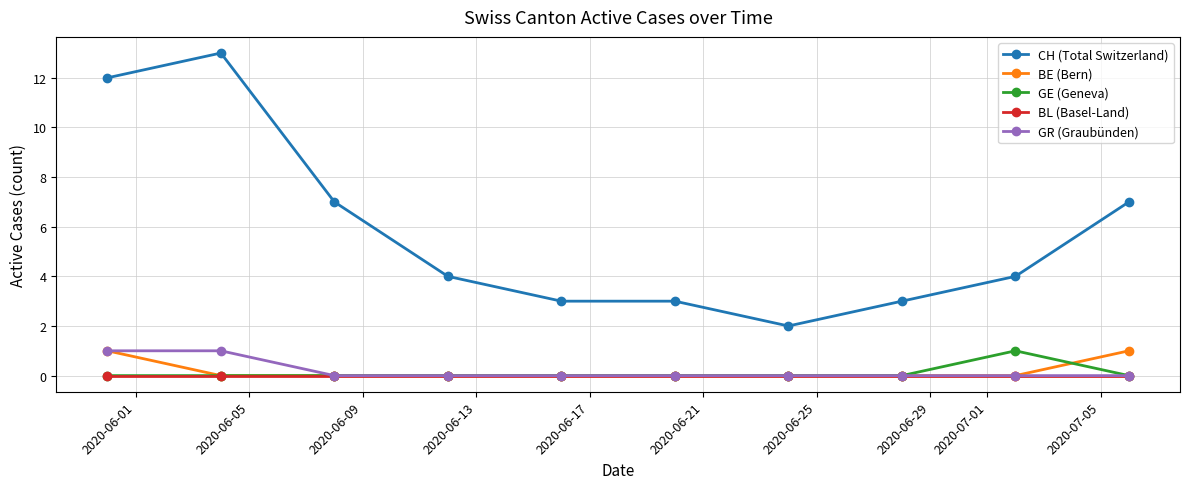

Which series has the largest total across all categories?

CH (Total Switzerland)